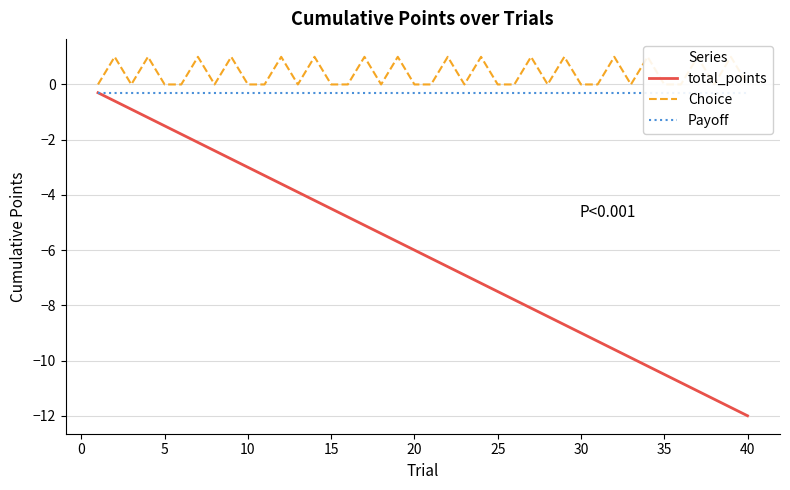

At which label is total_points closest to -6?

20